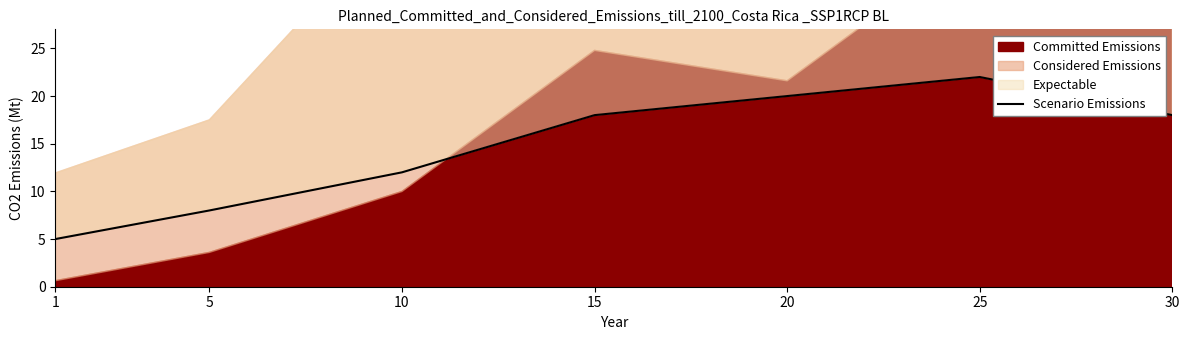

What is the sum of the values at 25 and 1?

27